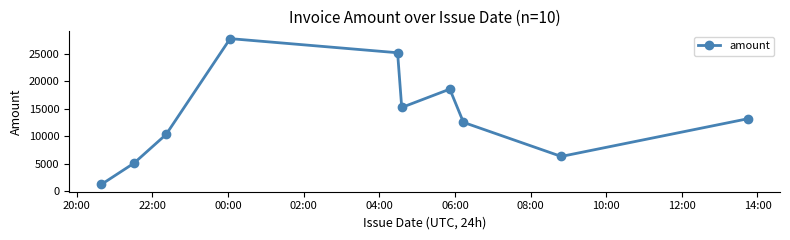

Does the chart have visible grid lines?

No